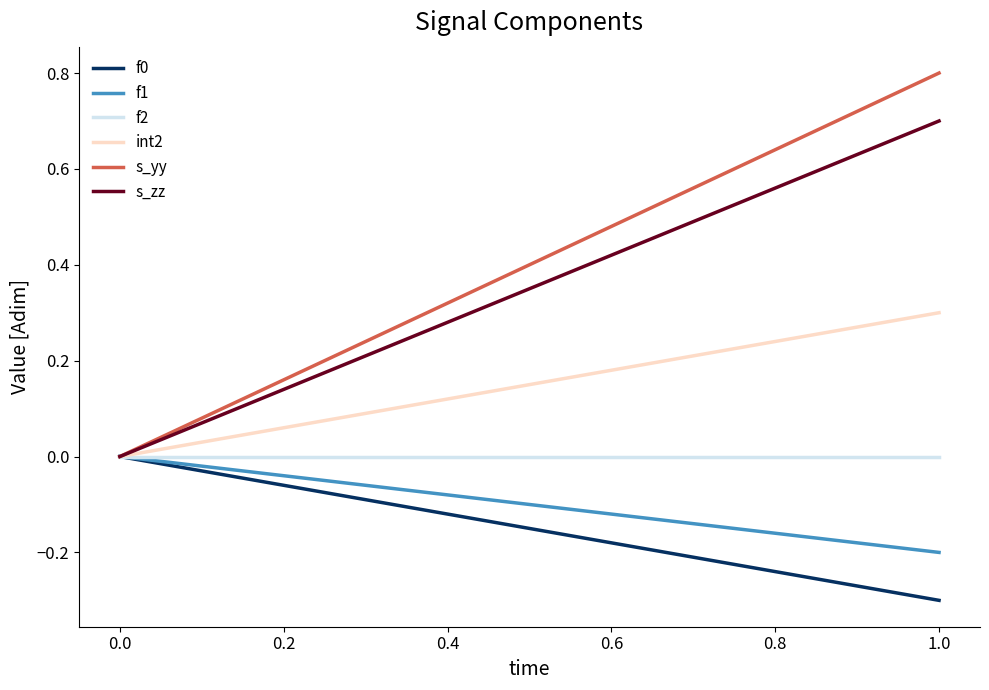

How many categories are shown in the chart?

2